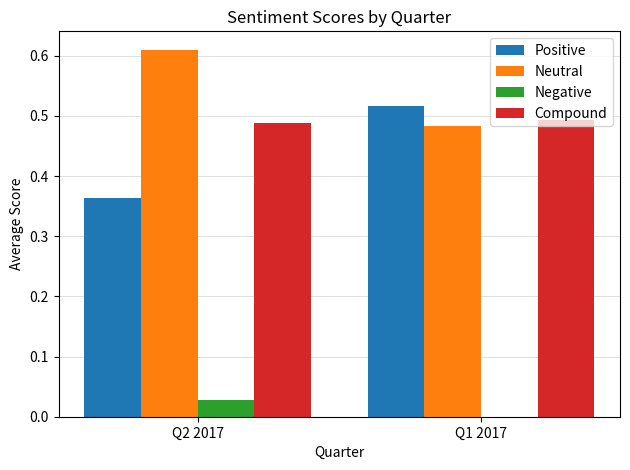

Which category has the highest value across all series?

Q2 2017